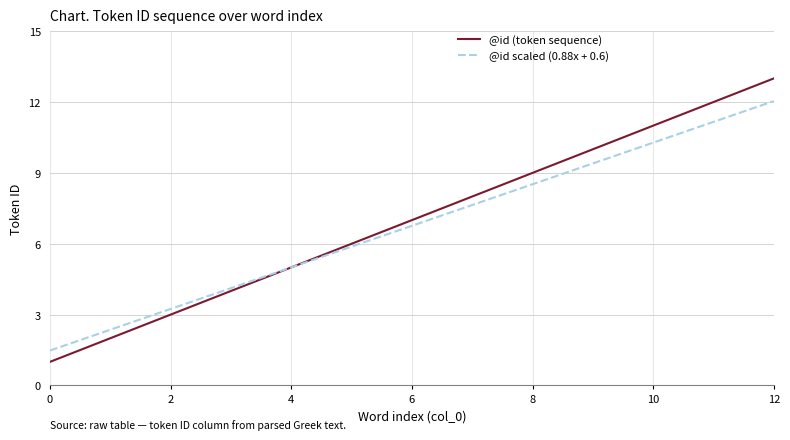

How many lines are shown in the chart?

2